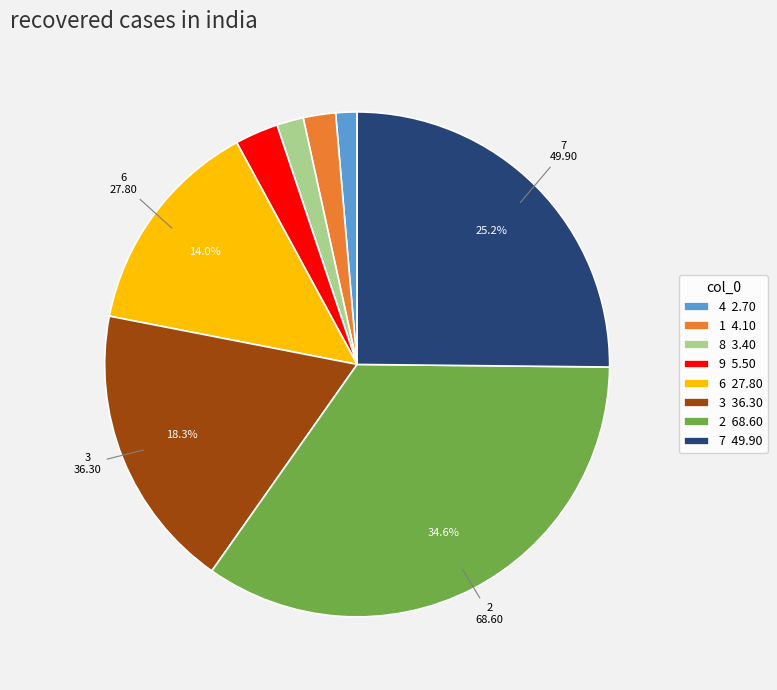

Does any single category account for the majority?

No